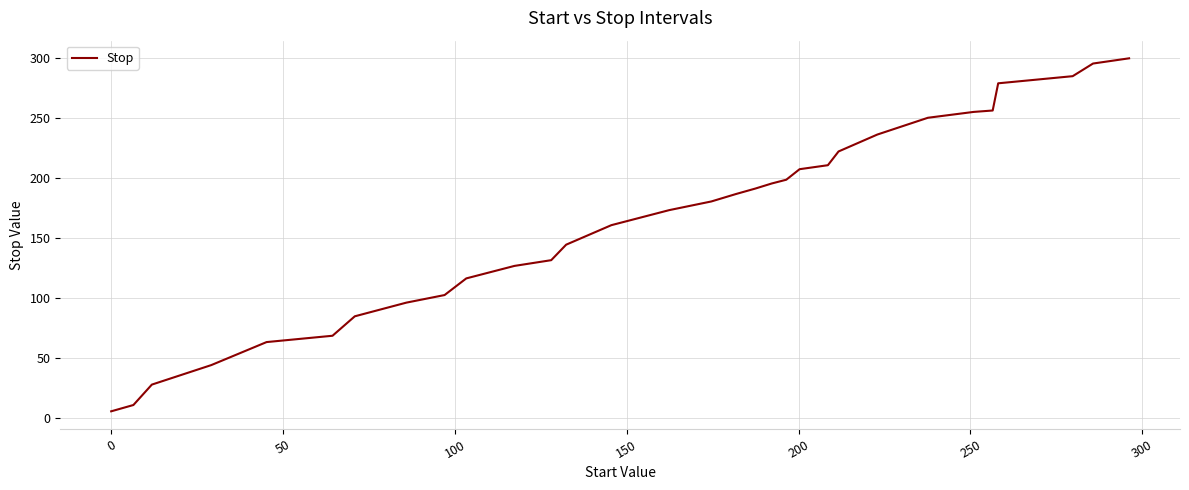

What is the greatest value displayed?

300.0